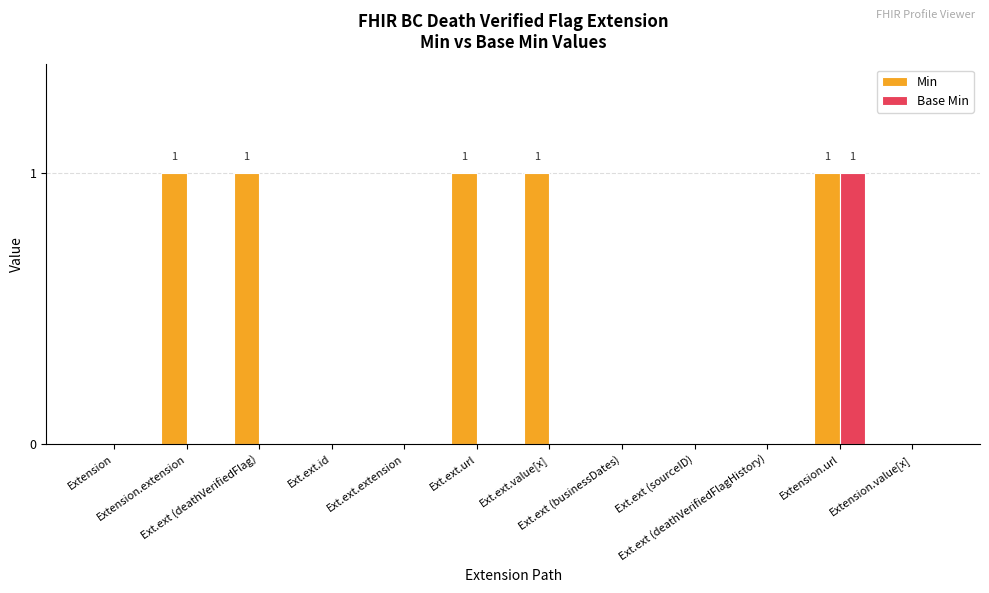

Reading left to right, transcribe all the data shown in this chart.

Min: 0	1	1	0	0	1	1	0	0	0	1	0
Base Min: 0	0	0	0	0	0	0	0	0	0	1	0